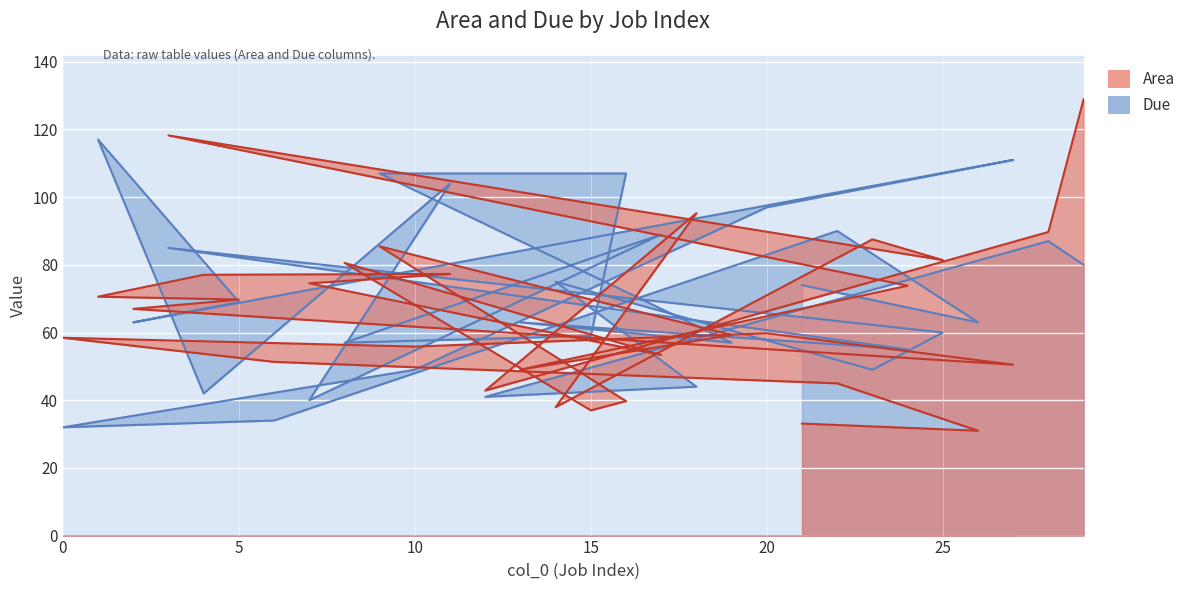

Which label corresponds to the smallest value in the chart?

26